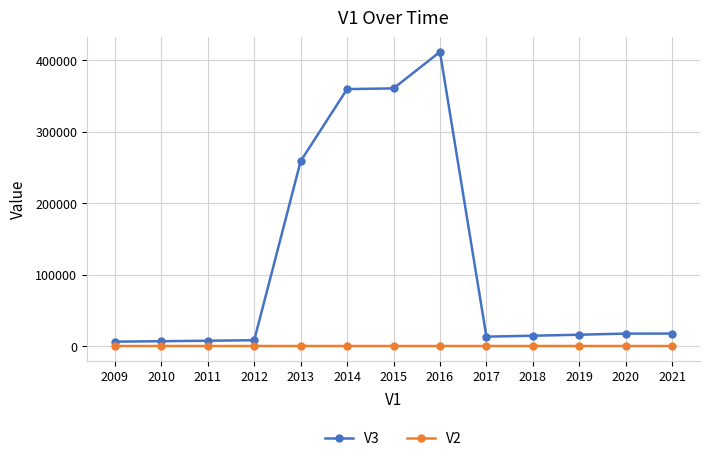

How many V2 values are between 3 and 4?

9